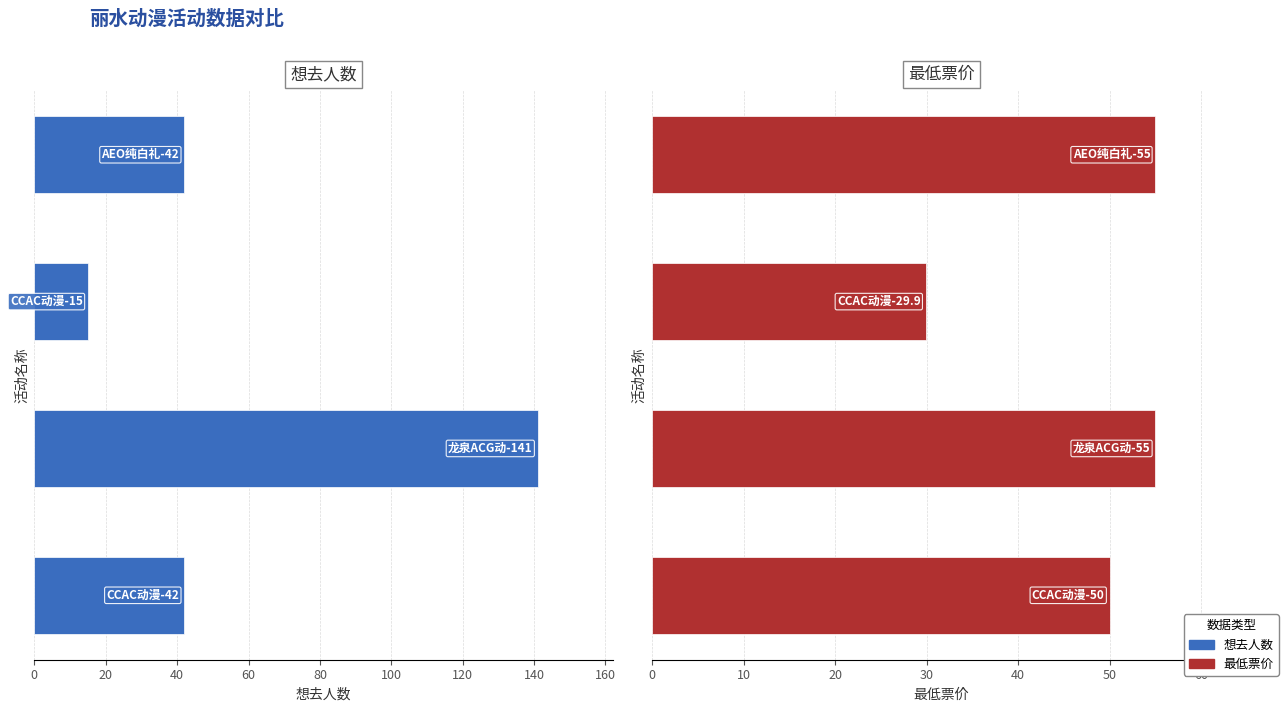

What is the value of the 最低票价 bar at the 4th from the left?

55.0